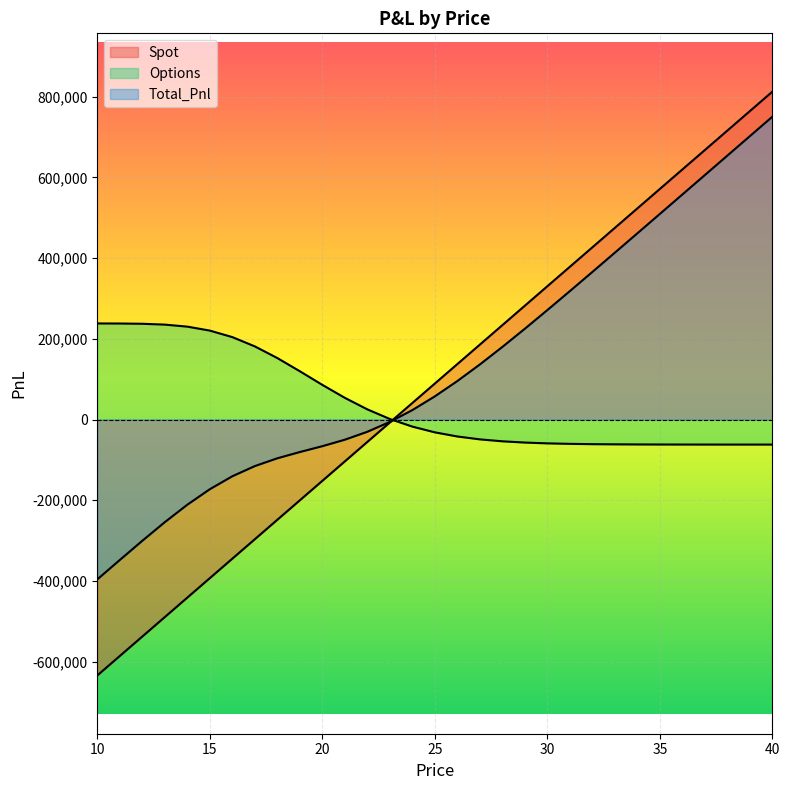

How many values in Total_Pnl are below zero?

14